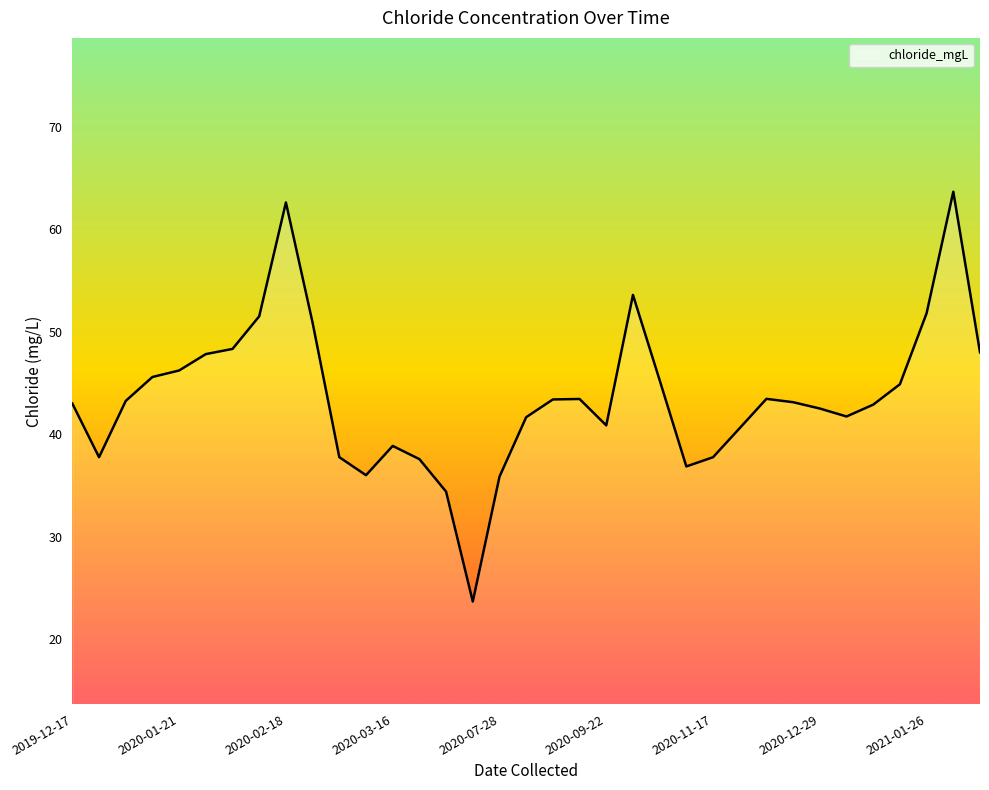

What is the difference between the maximum and minimum values?

40.0